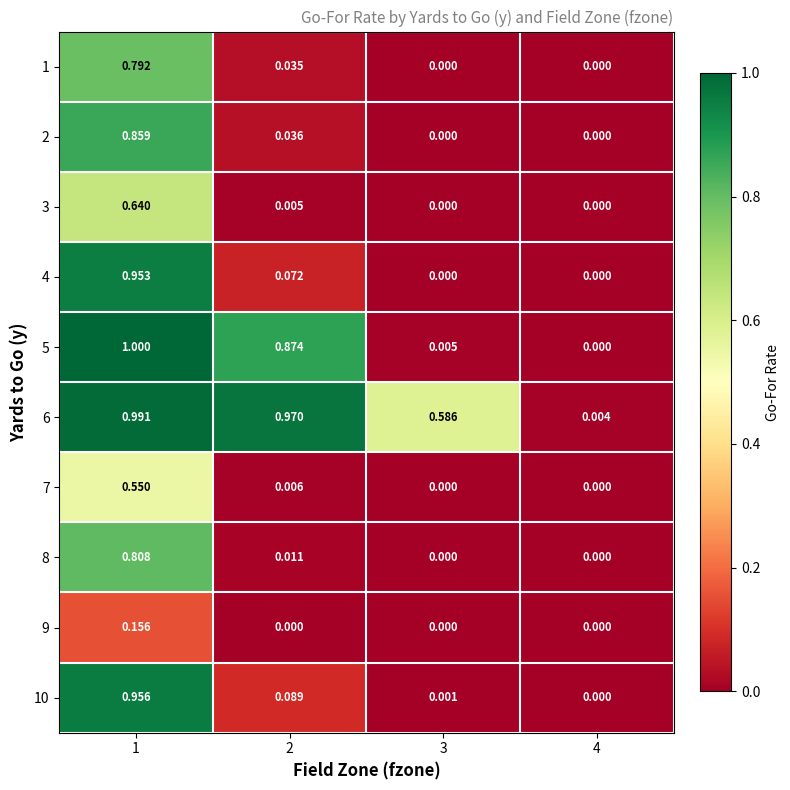

Is the value of 4 at 1 greater than the value of 2 at 1?

Yes